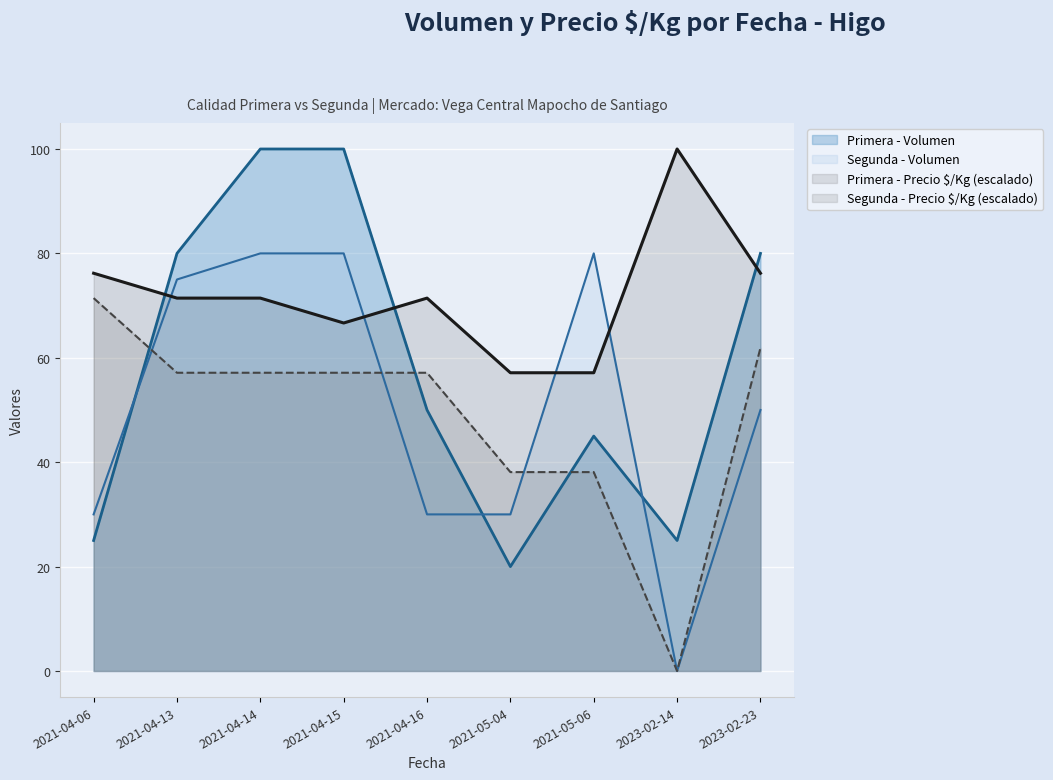

How many lines are shown in the chart?

4